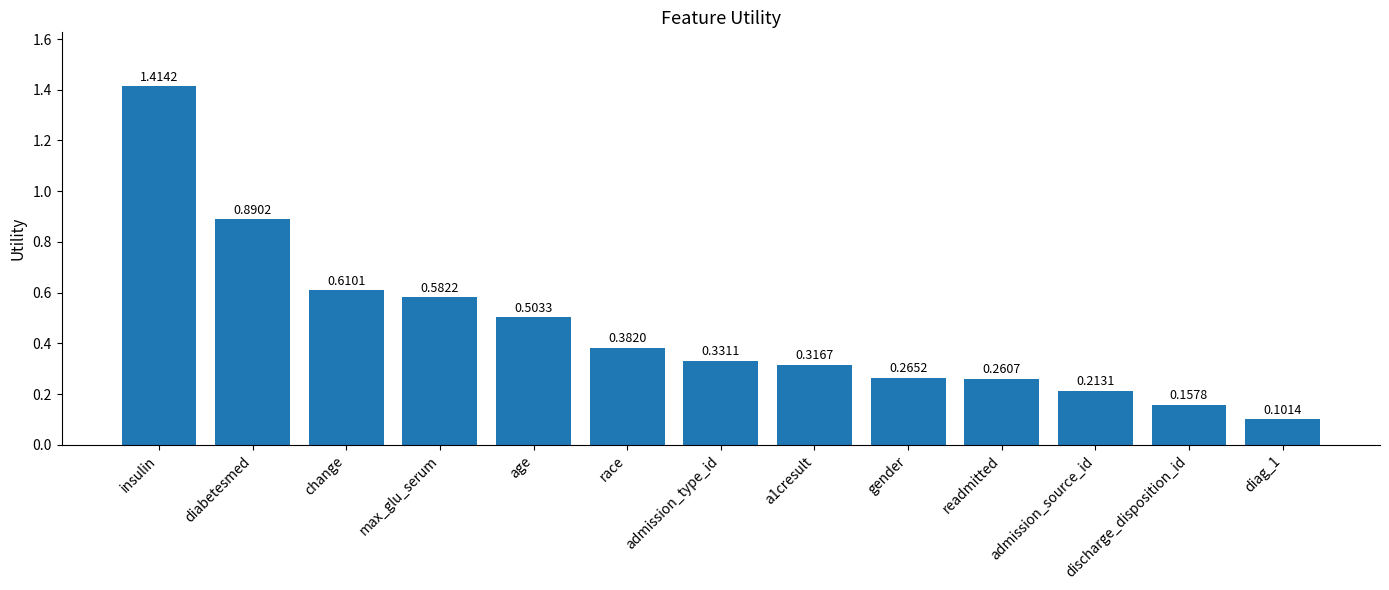

What is the label of the 9th bar from the left?

gender